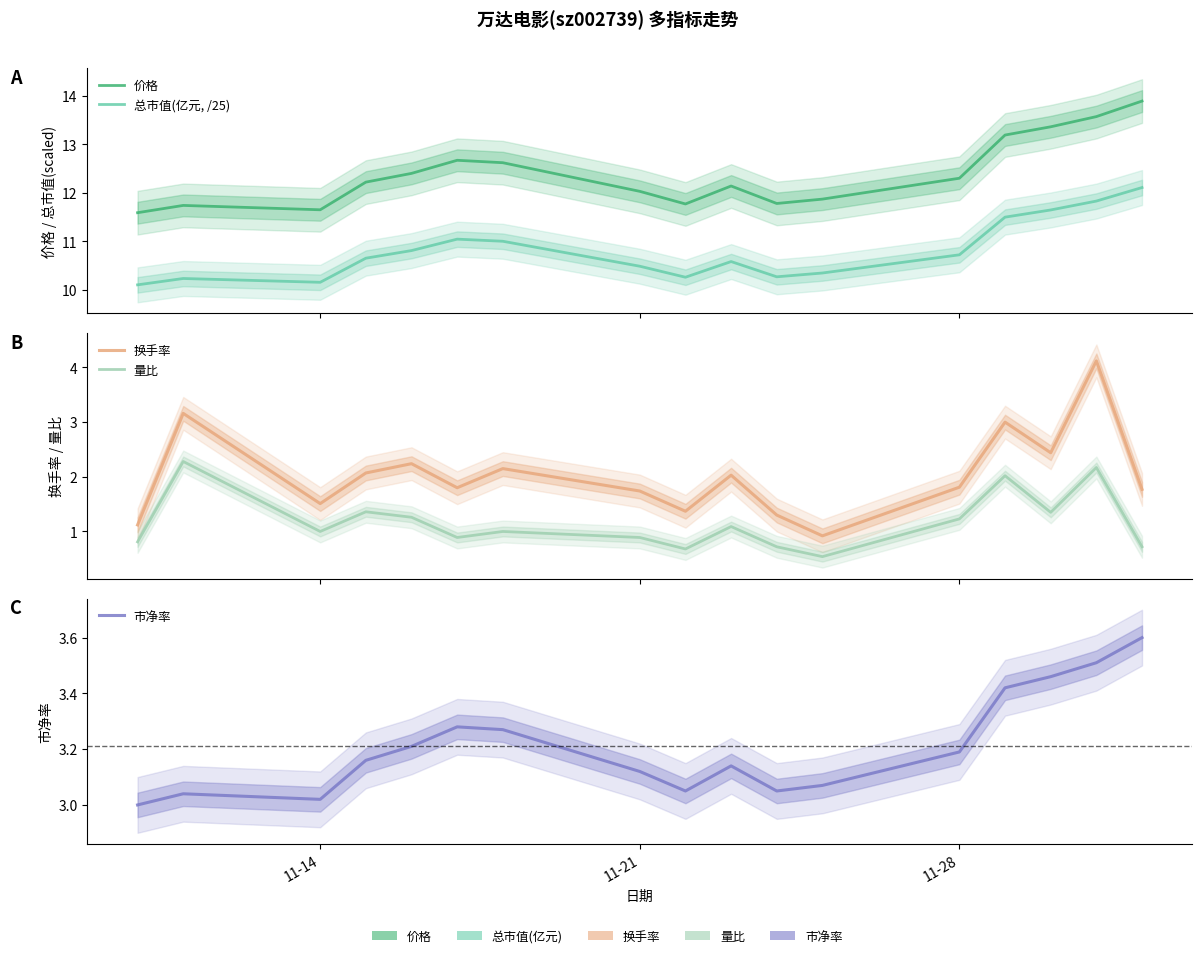

In 市净率, how many points are lower than both neighbors (excluding endpoints)?

3